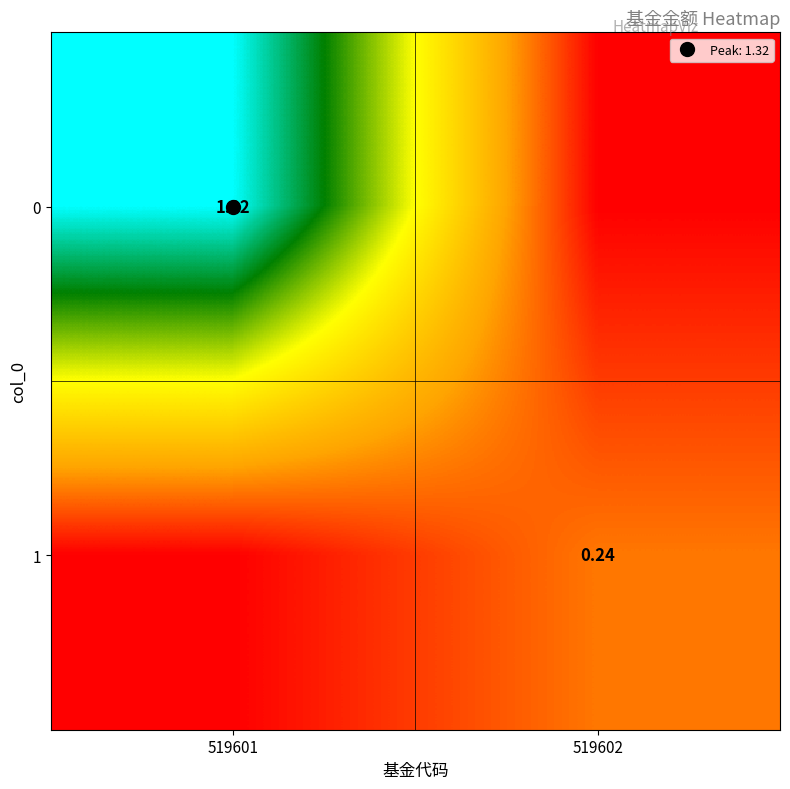

Where is 1 nearest to the value 0?

519601